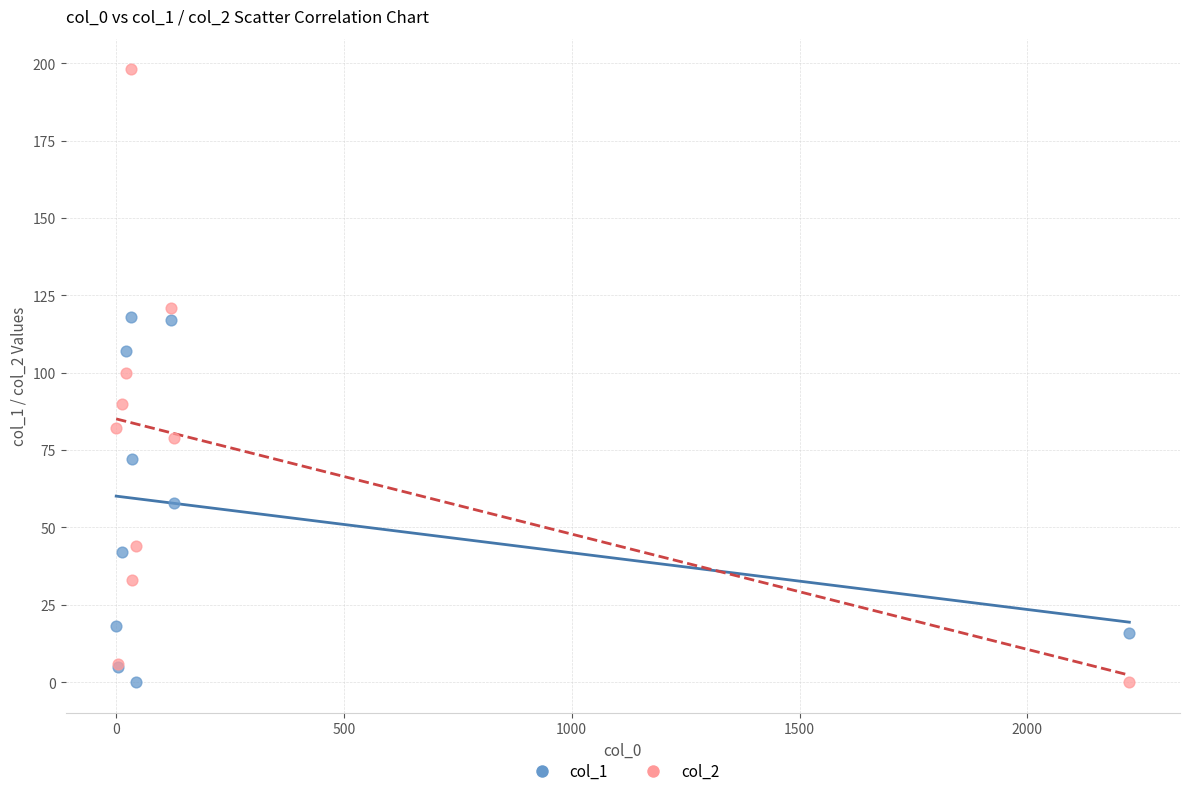

What are all the series names shown in the legend?

col_1, col_2